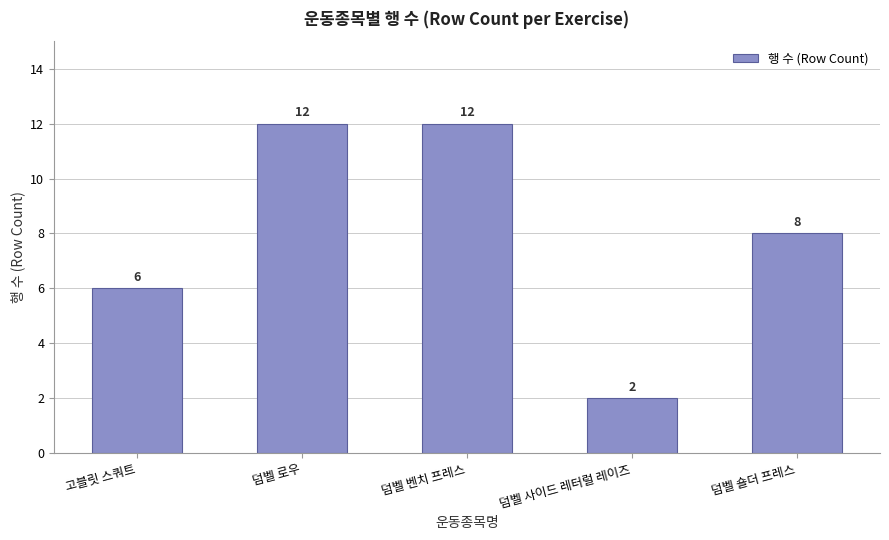

What is the change in value from 덤벨 로우 to 덤벨 숄더 프레스?

-4